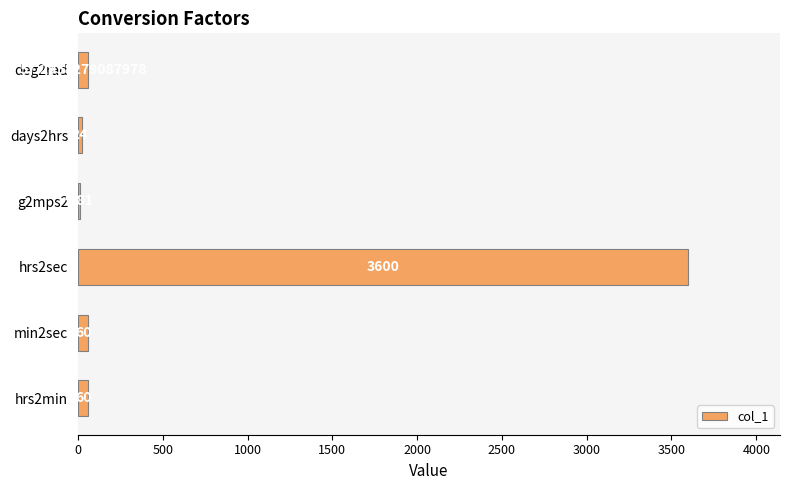

Count the number of data series in this chart.

1